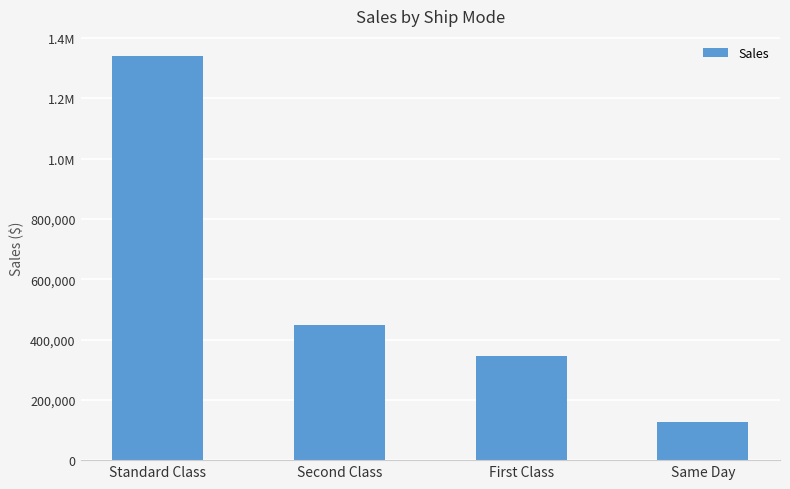

What is the maximum value shown in the chart?

1340549.9